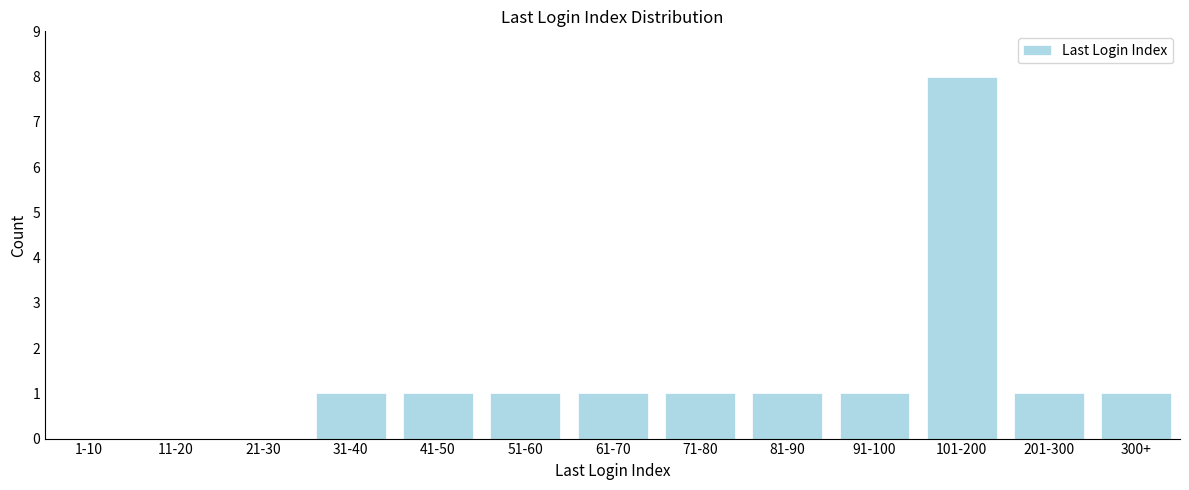

Reading left to right, list all the values displayed in this chart.

1-10=0	11-20=0	21-30=0	31-40=1	41-50=1	51-60=1	61-70=1	71-80=1	81-90=1	91-100=1	101-200=8	201-300=1	300+=1